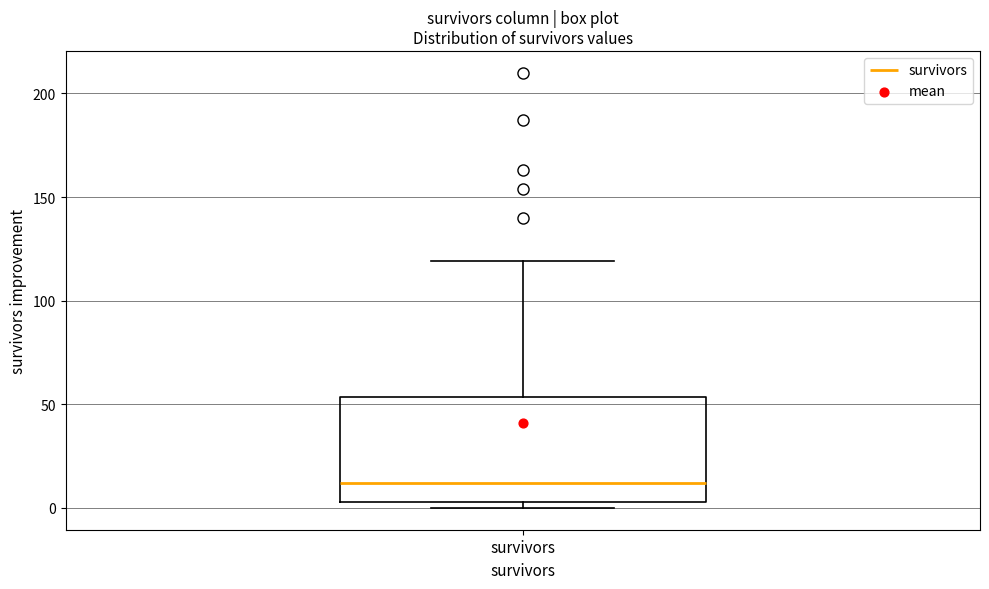

Transcribe this box plot: give where the median line is, the range the box spans, and where the two whiskers end, as read against the y-axis. The values are not printed on the chart, so give them approximately, as read against the axis.

median 10, box 5 to 55, whiskers 0 to 120